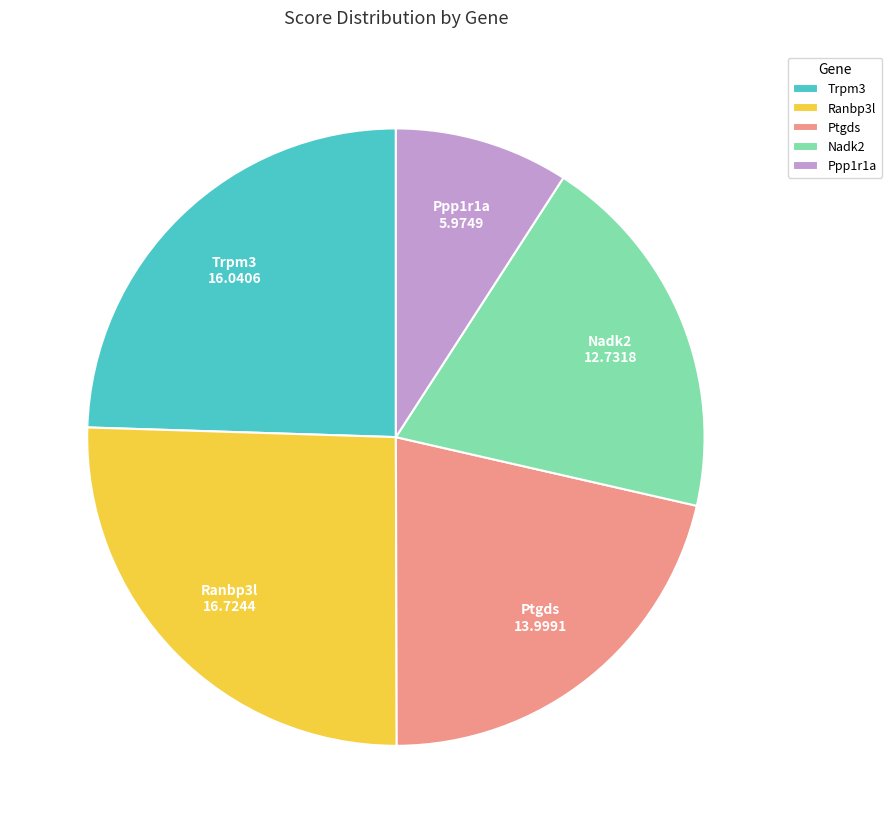

Which has a higher value, Ppp1r1a or Trpm3?

Trpm3